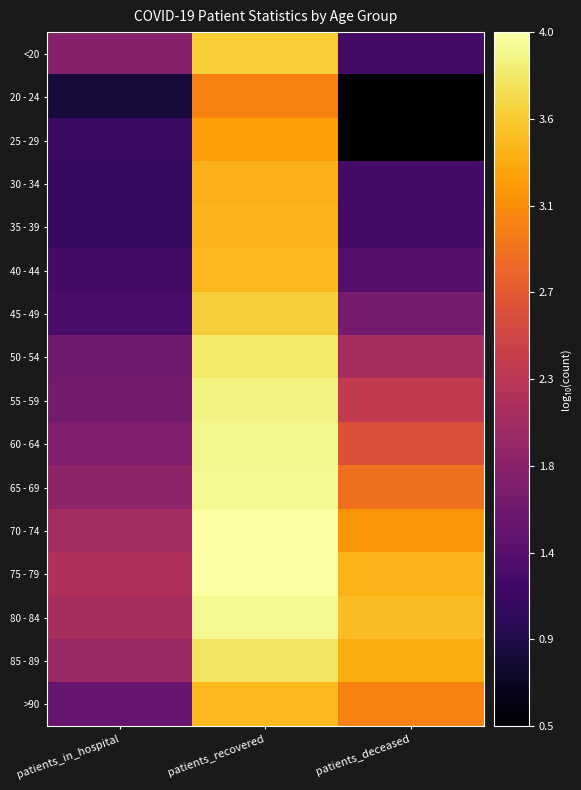

Reading left to right, transcribe all the data shown in this chart.

<20: patients_in_hospital=1.8	patients_recovered=3.6	patients_deceased=1.2
20 - 24: patients_in_hospital=0.8	patients_recovered=3.0	patients_deceased=0.5
25 - 29: patients_in_hospital=1.1	patients_recovered=3.3	patients_deceased=0.5
30 - 34: patients_in_hospital=1.1	patients_recovered=3.4	patients_deceased=1.2
35 - 39: patients_in_hospital=1.1	patients_recovered=3.4	patients_deceased=1.2
40 - 44: patients_in_hospital=1.2	patients_recovered=3.5	patients_deceased=1.4
45 - 49: patients_in_hospital=1.3	patients_recovered=3.6	patients_deceased=1.7
50 - 54: patients_in_hospital=1.6	patients_recovered=3.8	patients_deceased=2.1
55 - 59: patients_in_hospital=1.6	patients_recovered=3.9	patients_deceased=2.3
60 - 64: patients_in_hospital=1.7	patients_recovered=3.9	patients_deceased=2.6
65 - 69: patients_in_hospital=1.9	patients_recovered=4.0	patients_deceased=2.9
70 - 74: patients_in_hospital=2.0	patients_recovered=4.0	patients_deceased=3.2
75 - 79: patients_in_hospital=2.1	patients_recovered=4.0	patients_deceased=3.4
80 - 84: patients_in_hospital=2.1	patients_recovered=4.0	patients_deceased=3.5
85 - 89: patients_in_hospital=2.0	patients_recovered=3.8	patients_deceased=3.4
>90: patients_in_hospital=1.5	patients_recovered=3.5	patients_deceased=3.0